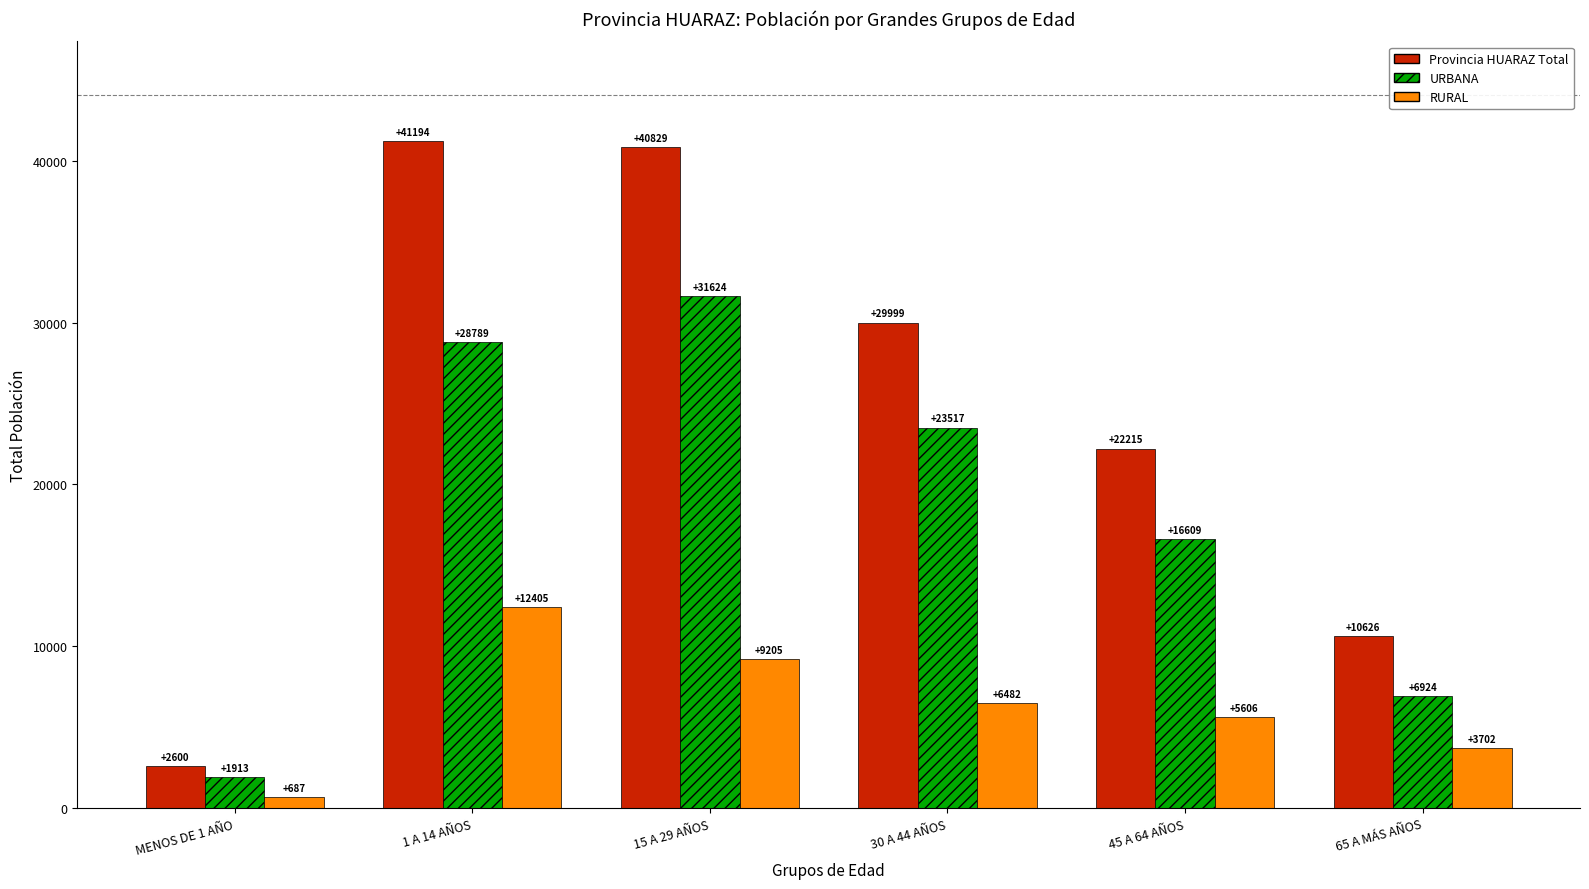

The value of Provincia HUARAZ Total at 65 A MÁS AÑOS is 10626. True or false?

True